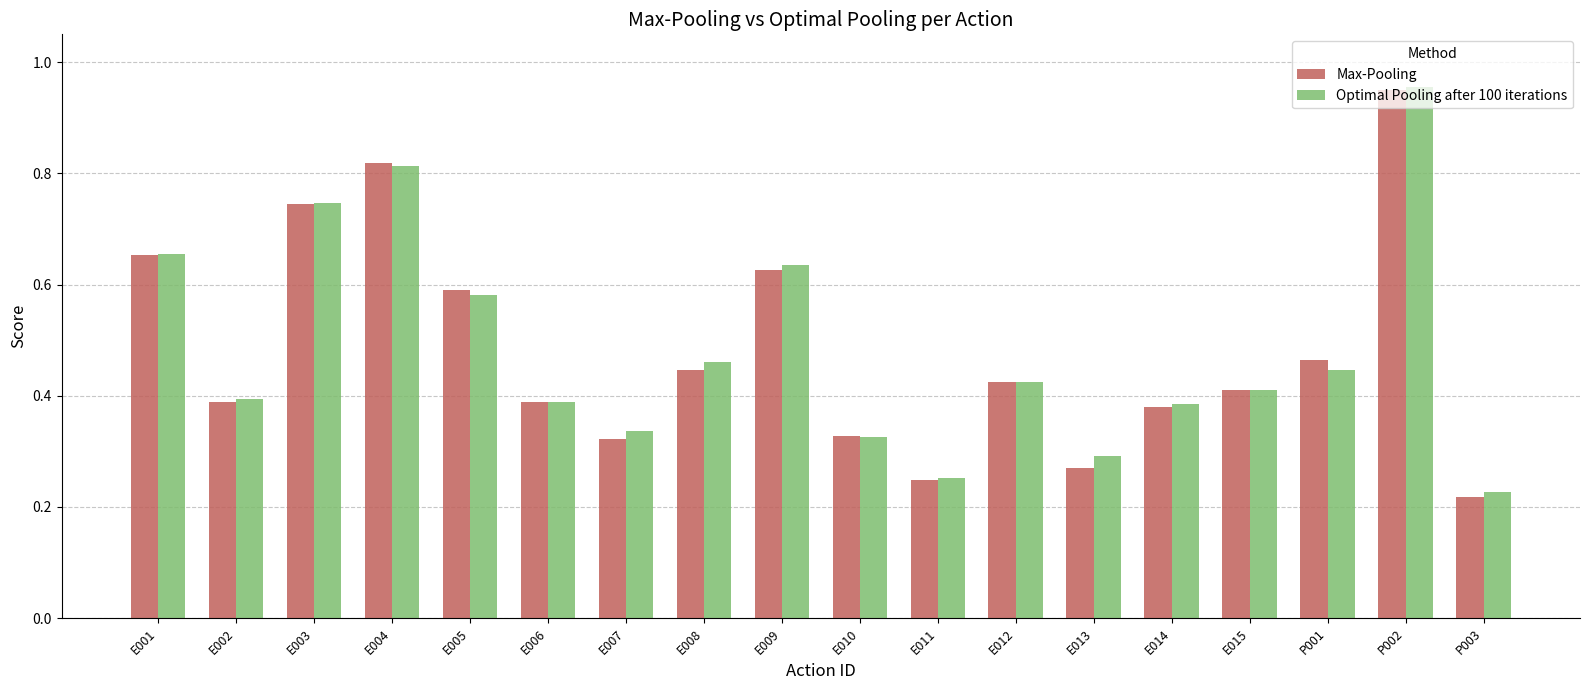

At which label is Optimal Pooling after 100 iterations closest to 0?

P003